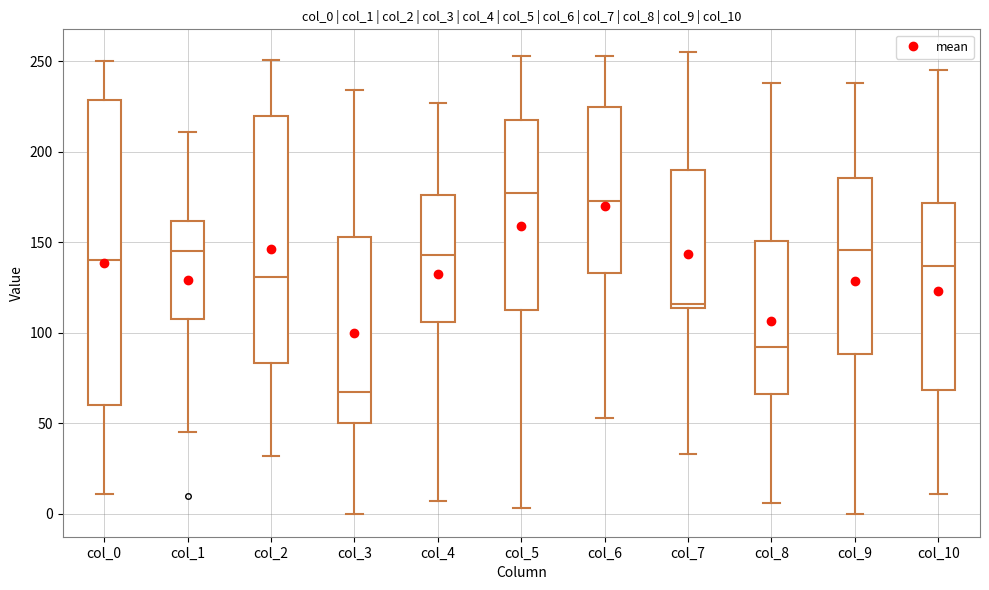

Where does the lower whisker of the box for col_10 end on the y-axis? The values are not printed on the chart, so give them approximately, as read against the axis.

10